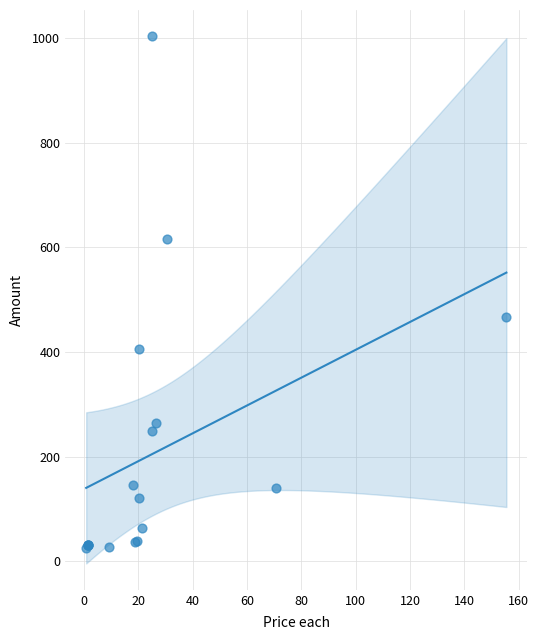

What Y value in the scatter plot is closest to 514?

466.3